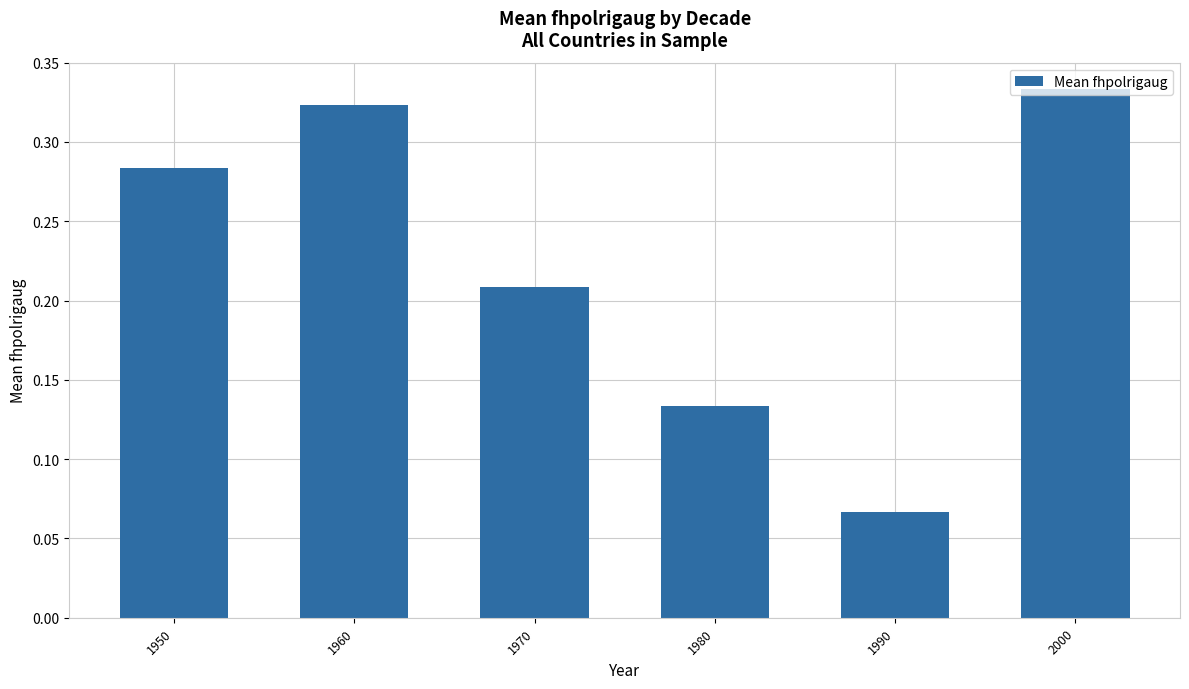

Count the values in the range 0 to 1.

6